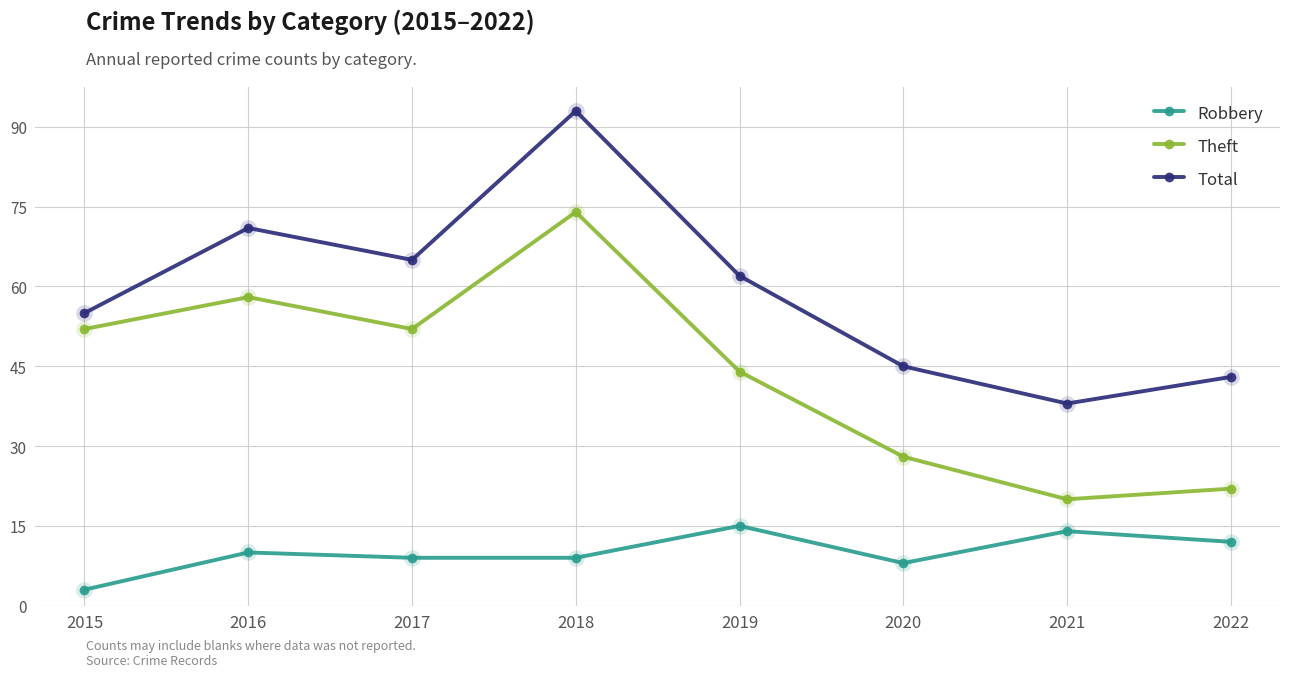

True or false: Theft has more than 2 interior local peaks.

False